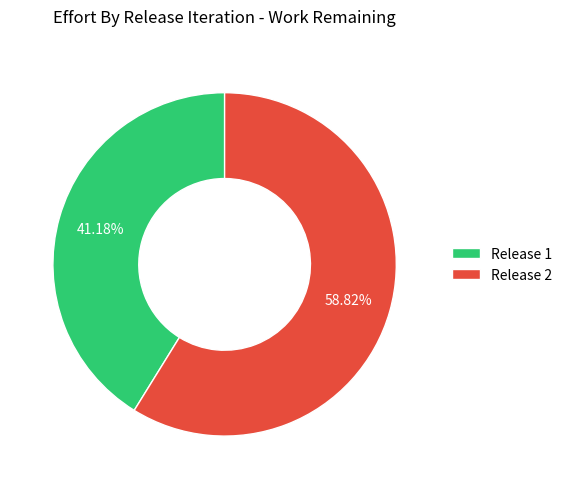

How many segments does this pie chart have?

2